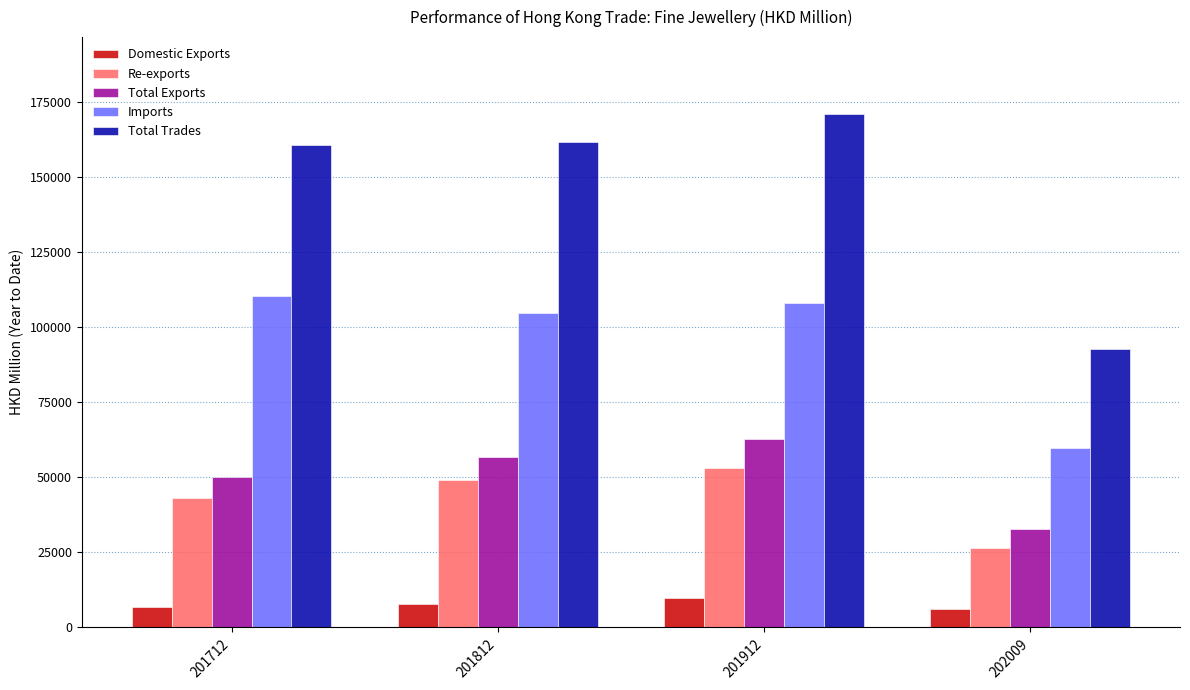

How many values in the Re-exports series exceed 49277?

2